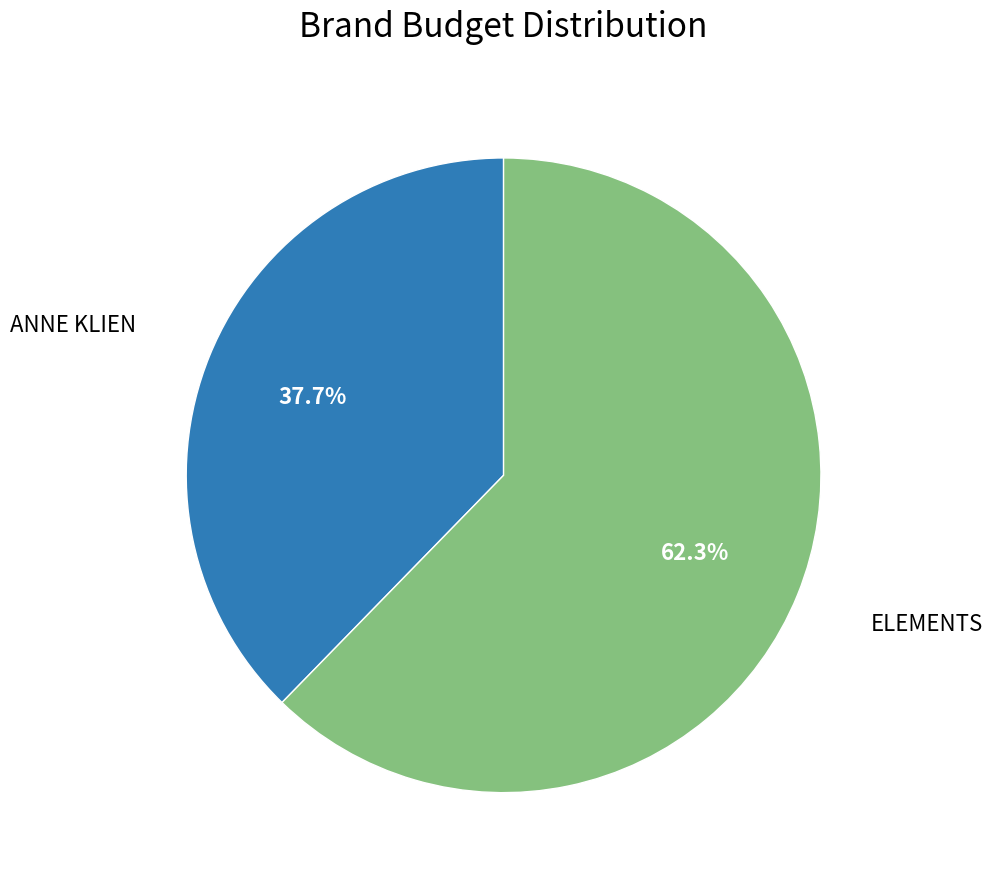

What percentage is the ANNE KLIEN slice, to the nearest percent?

38%